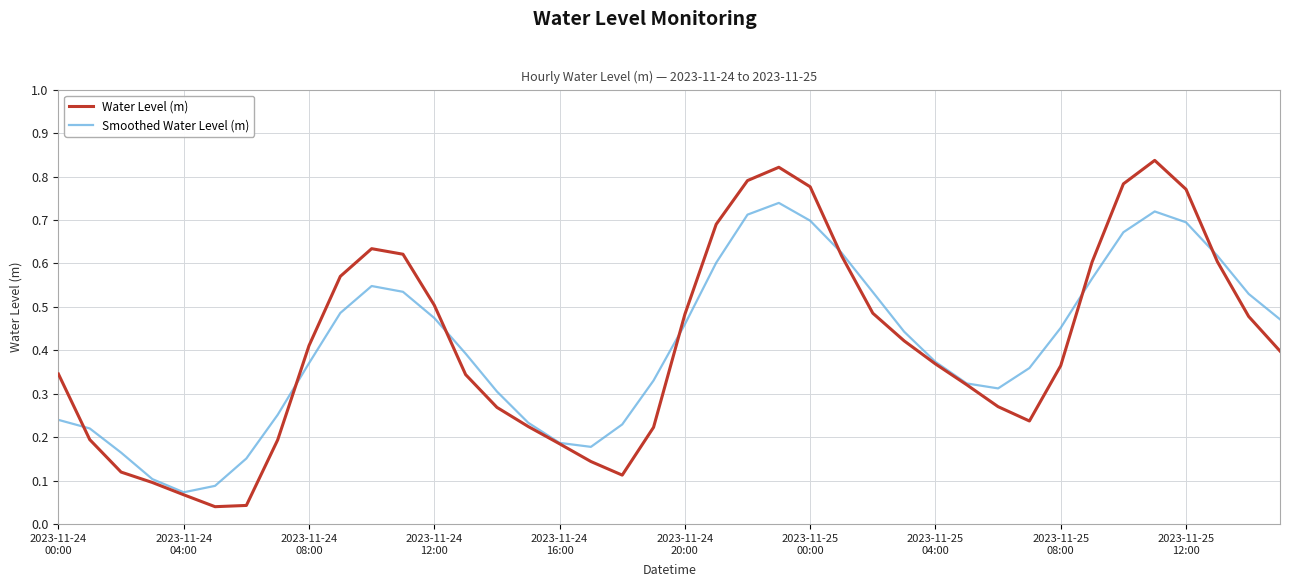

Rank the series by their maximum value, from highest to lowest.

Water Level (m), Smoothed Water Level (m)